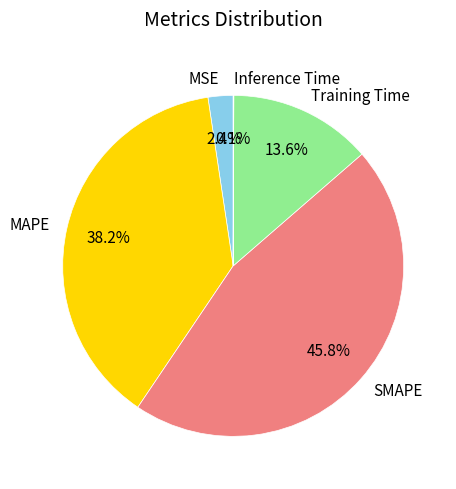

To the nearest percent, what is the combined percentage of Training Time and MAPE?

52%